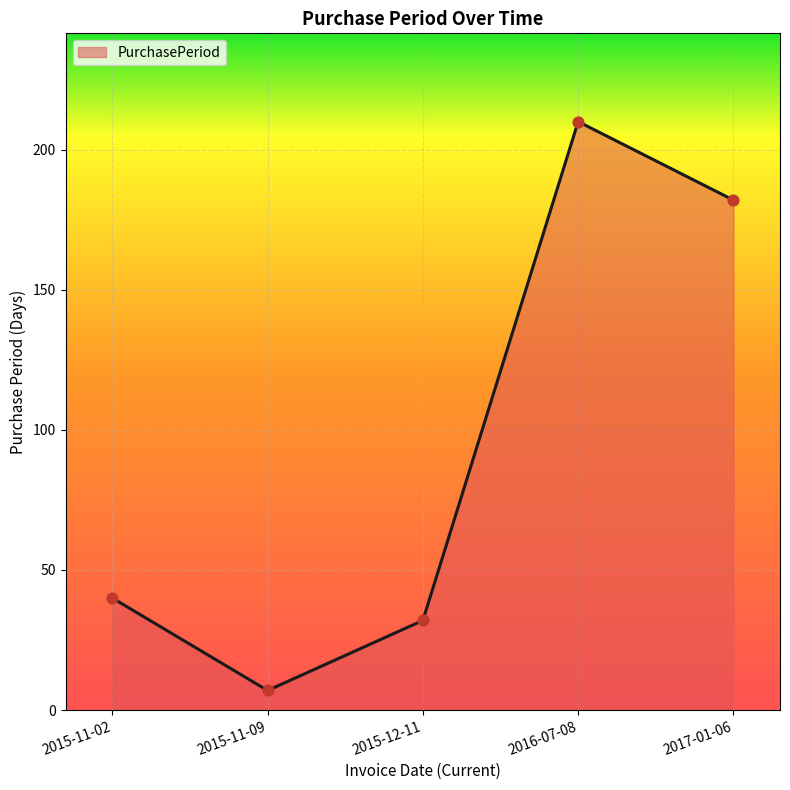

Which has a higher value, 2017-01-06 or 2016-07-08?

2016-07-08